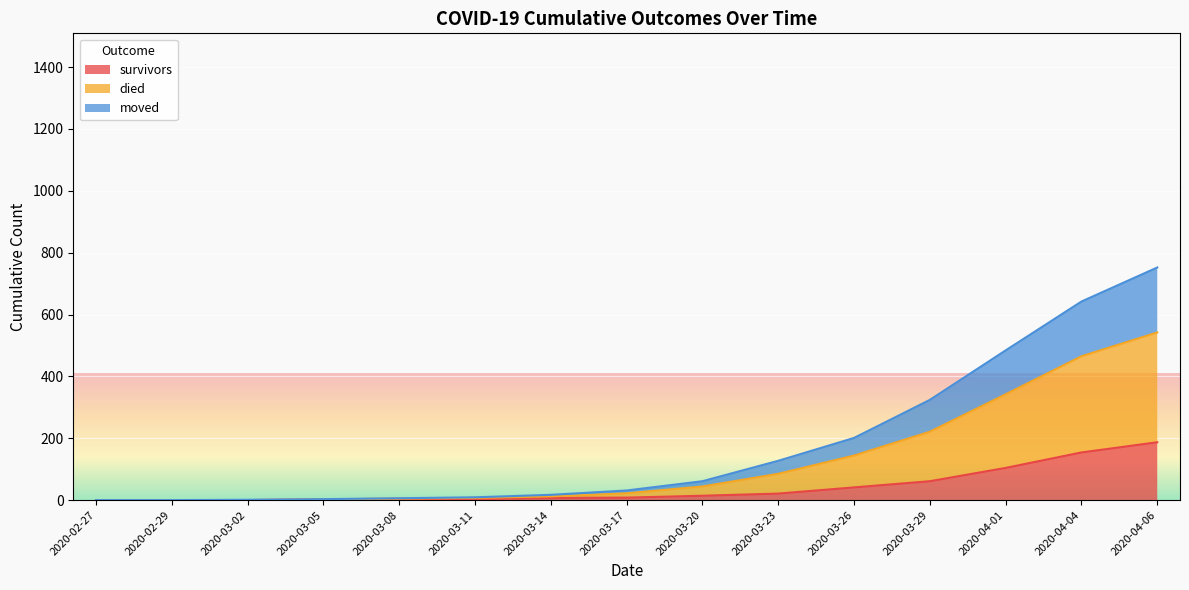

At which category is the sum across all series the highest?

2020-04-06